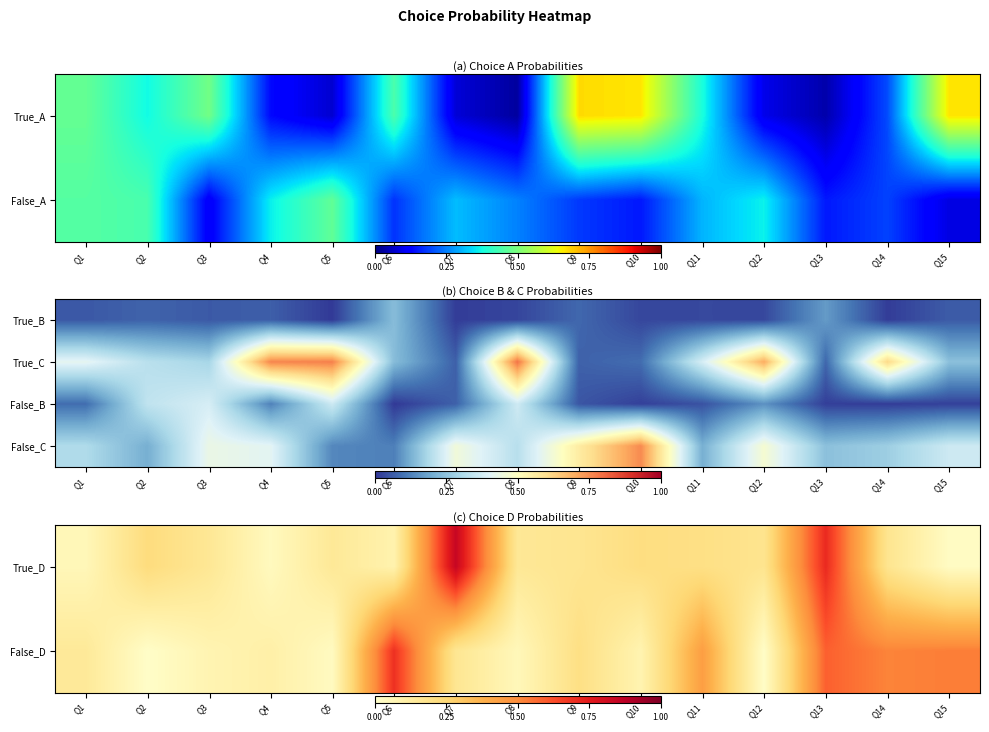

Between Q2 and Q12, which is larger?

Q2